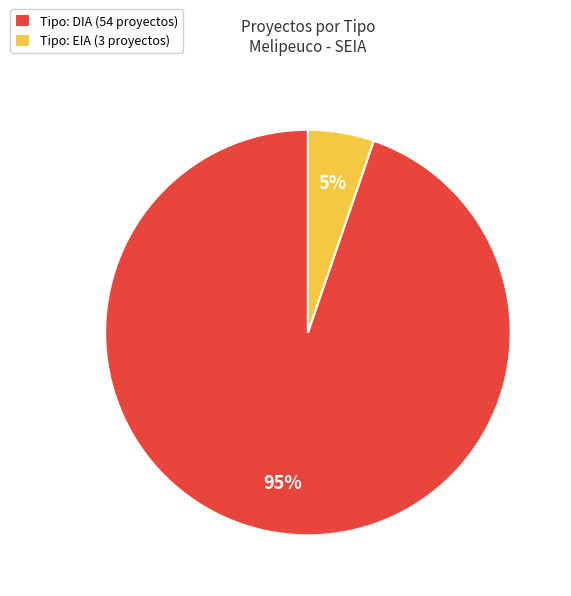

Rank the categories by value from highest to lowest.

Tipo: DIA (54 proyectos), Tipo: EIA (3 proyectos)